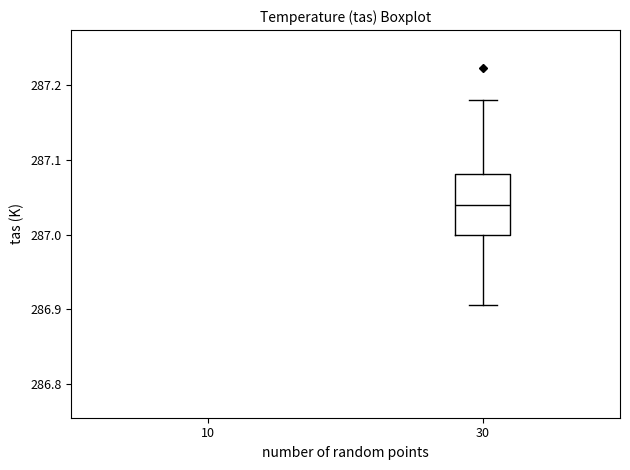

Transcribe this box plot: give where the median line is, the range the box spans, and where the two whiskers end, as read against the y-axis. The values are not printed on the chart, so give them approximately, as read against the axis.

median 287.04, box 287.00 to 287.08, whiskers 286.91 to 287.18